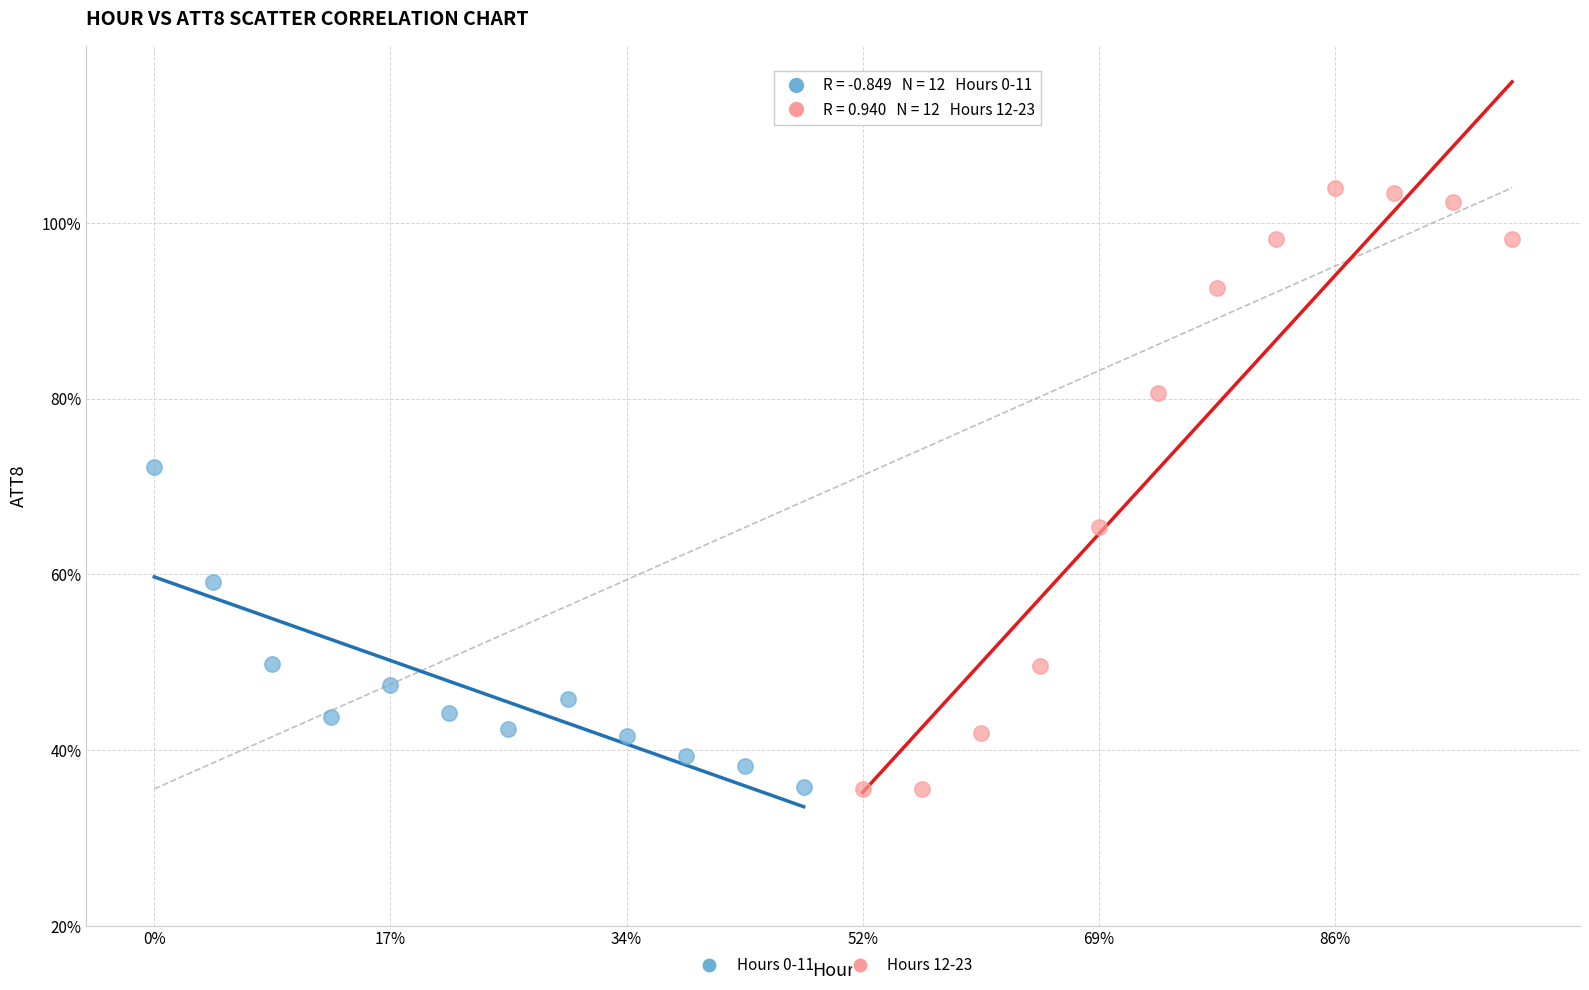

What are all the series names shown in the legend?

Hours 0-11, Hours 12-23